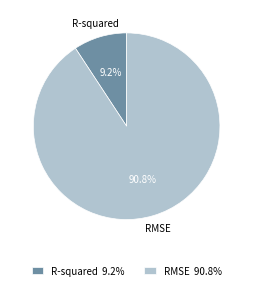

Which has a higher value, RMSE or R-squared?

RMSE